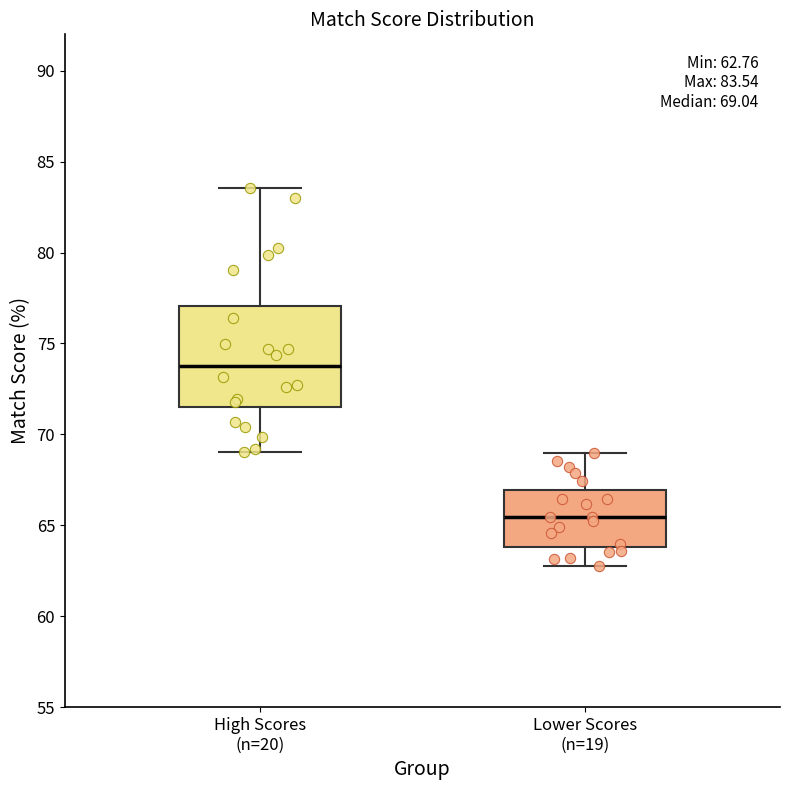

Which box has the highest median line?

High Scores (n=20)